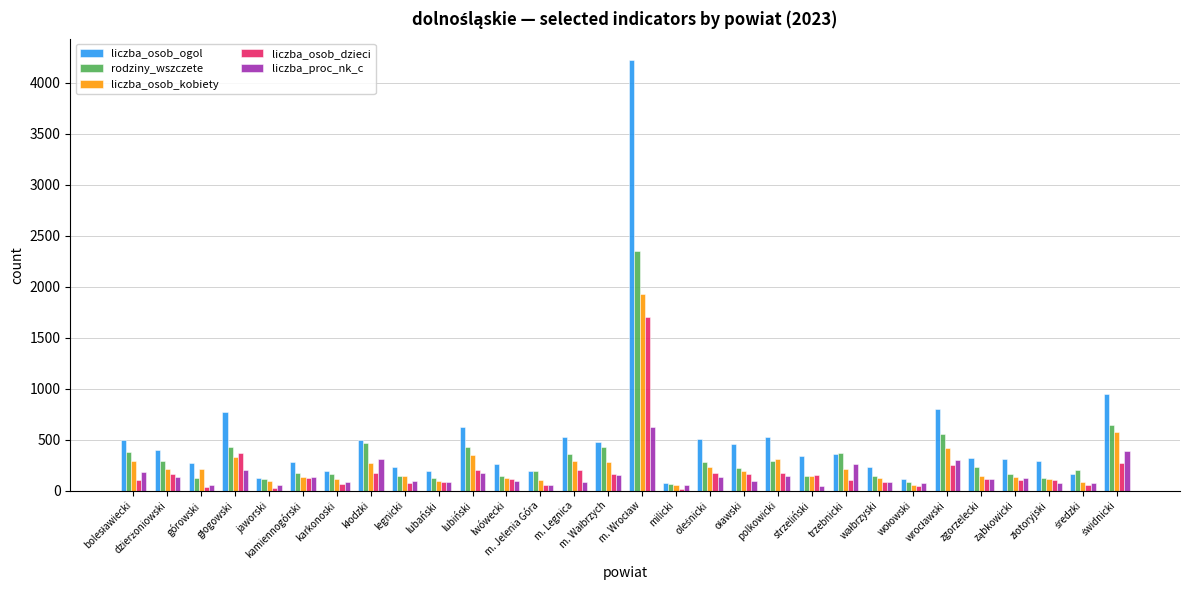

What is the difference between the maximum and minimum values in the rodziny_wszczete series?

2280